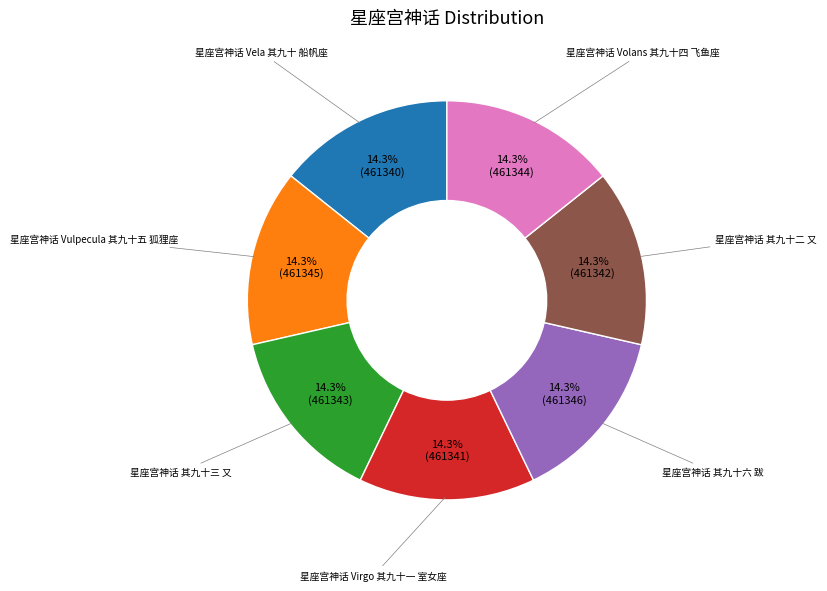

To the nearest percent, what portion does 星座宫神话 其九十六 跋 represent?

14%